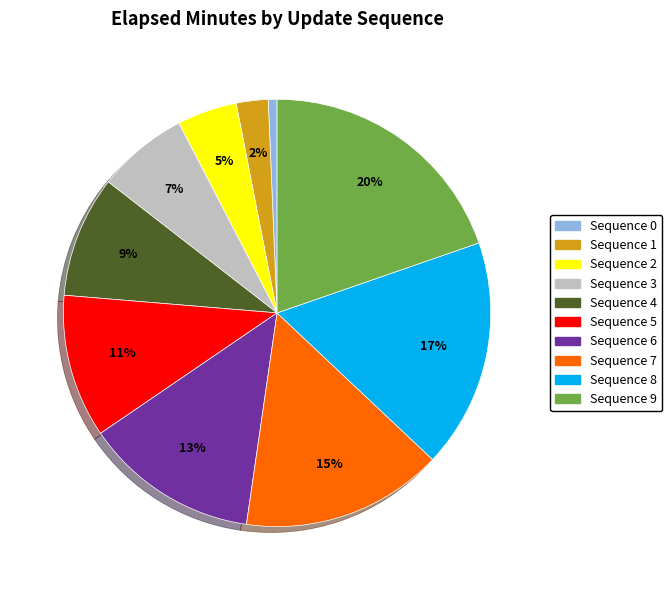

True or false: Sequence 2 accounts for 5% of the total.

True